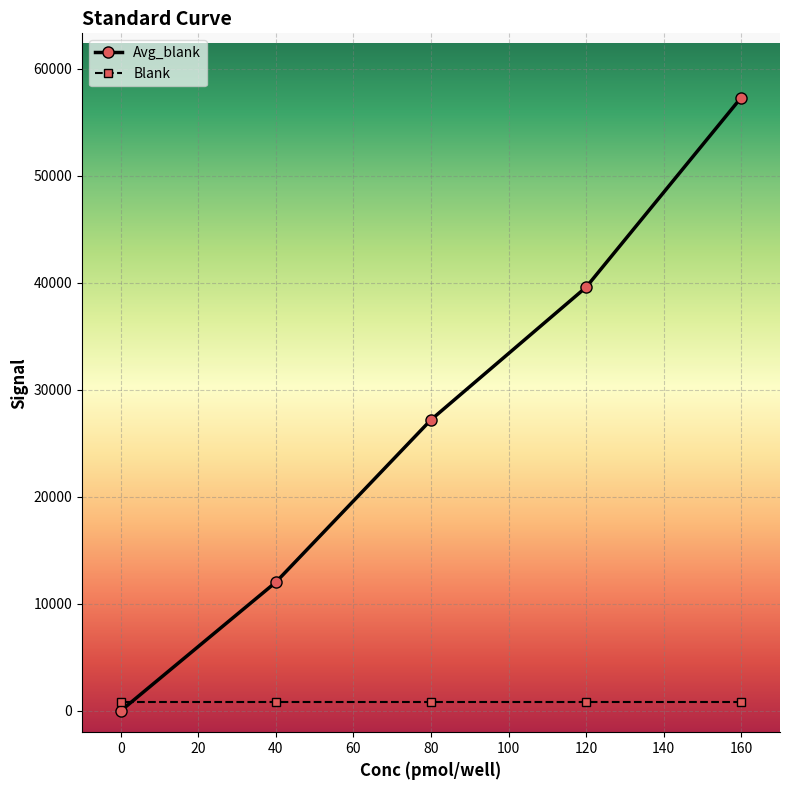

Reading left to right, extract all data points from this chart.

Avg_blank: 0=0.0	40=12029.0	80=27207.3	120=39599.0	160=57334.0
Blank: 0=789.7	40=789.7	80=789.7	120=789.7	160=789.7